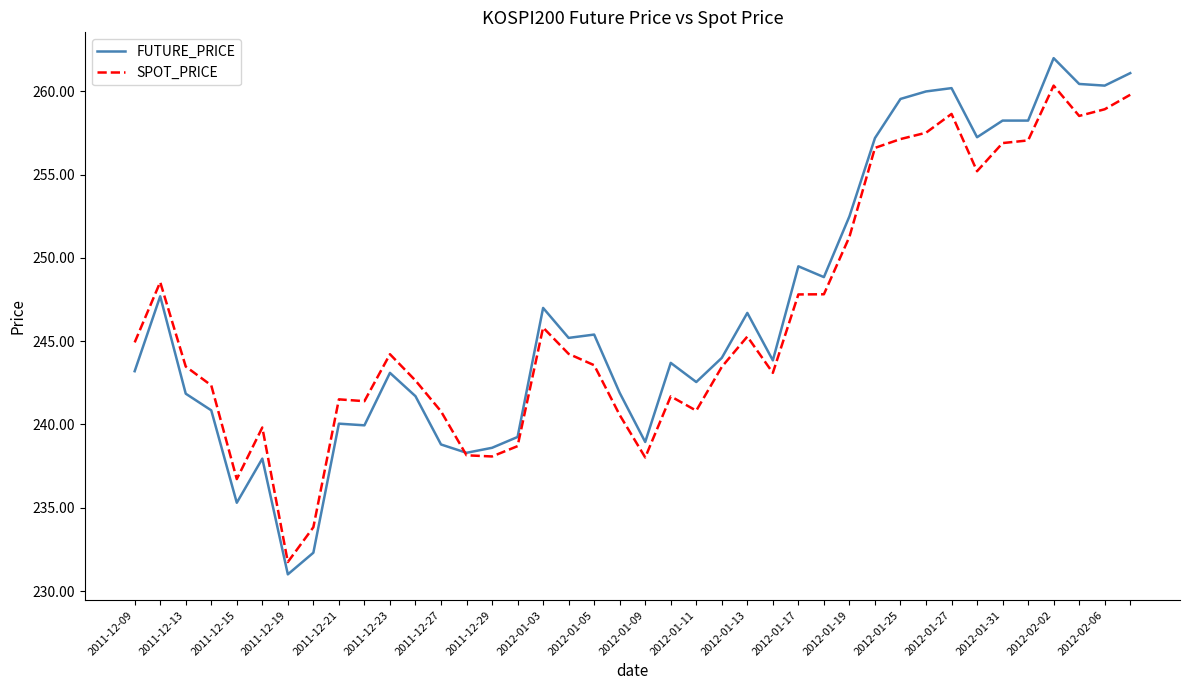

Which series has the largest range (max minus min)?

FUTURE_PRICE